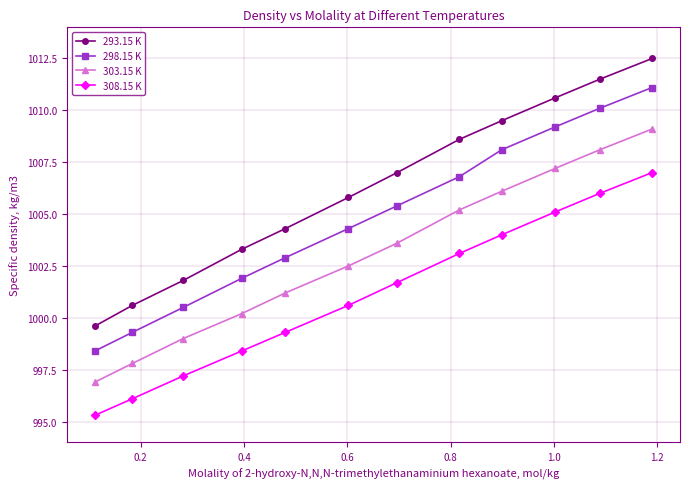

How many lines are shown in the chart?

4